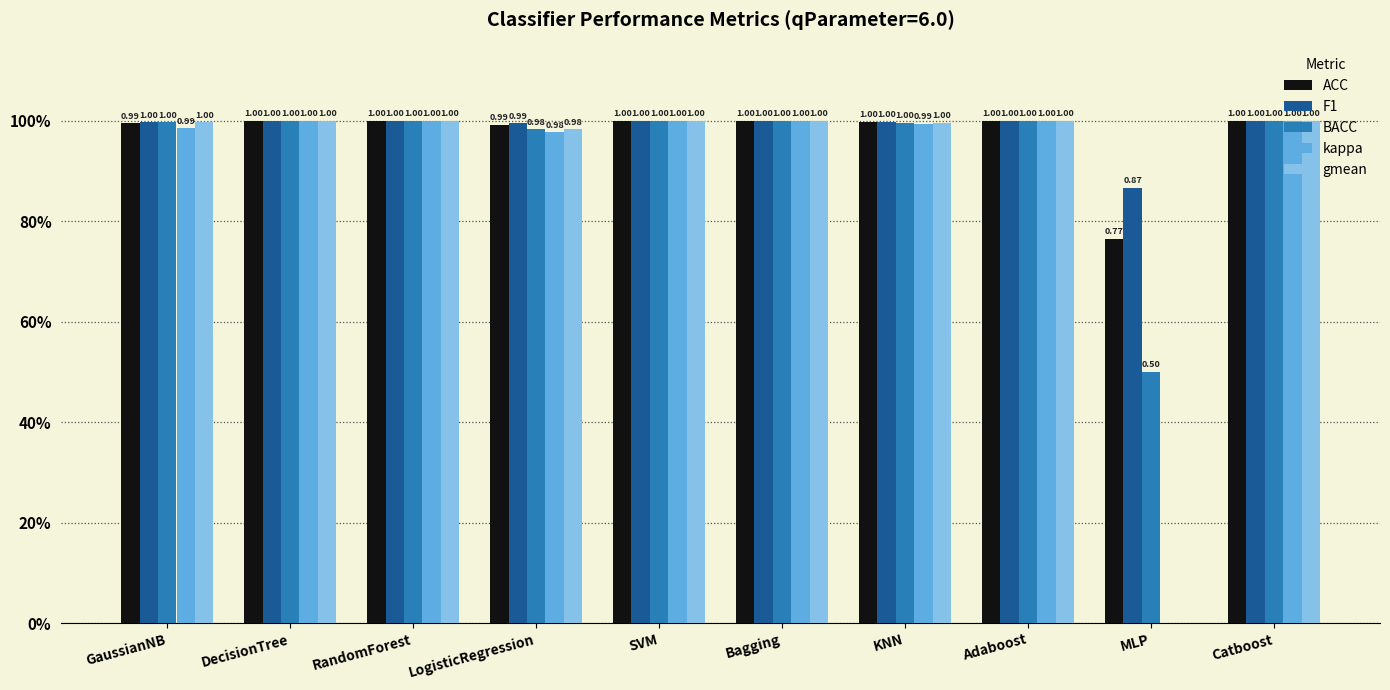

At DecisionTree, list the series in order from largest to smallest.

ACC, F1, BACC, kappa, gmean